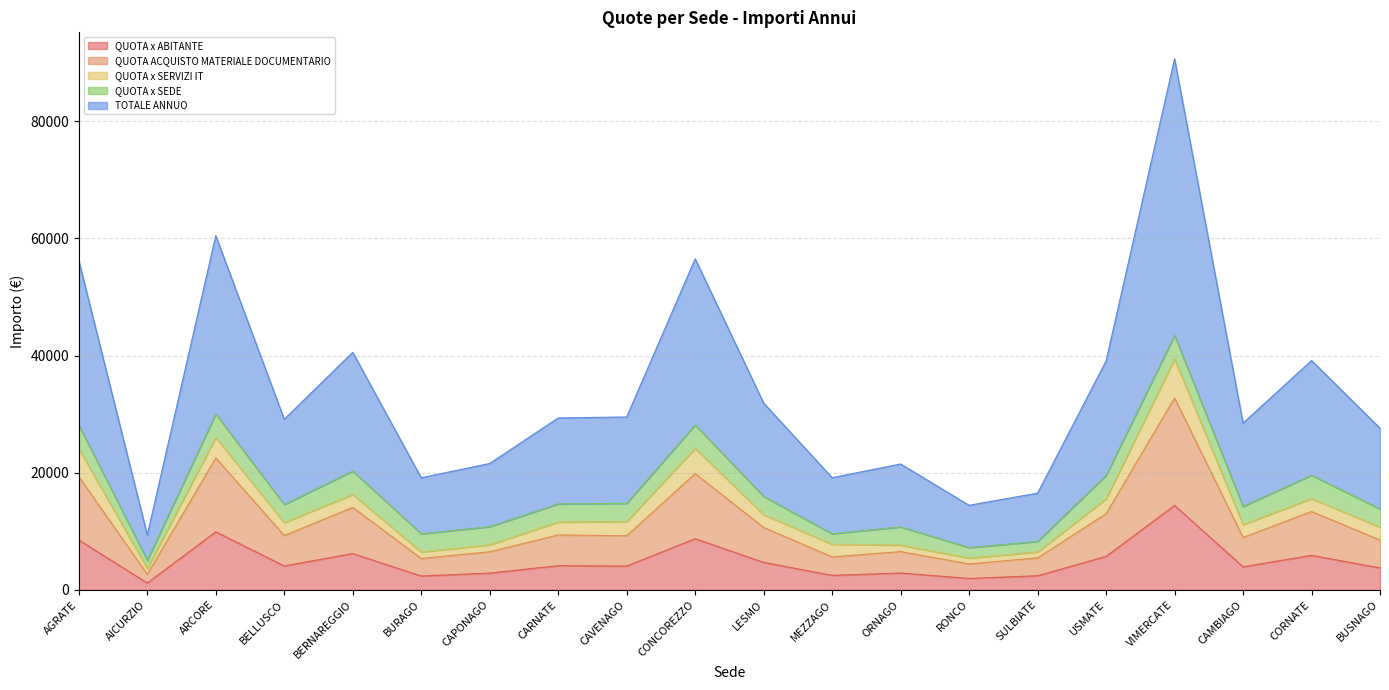

Which category has the highest value in the QUOTA x ABITANTE series?

VIMERCATE